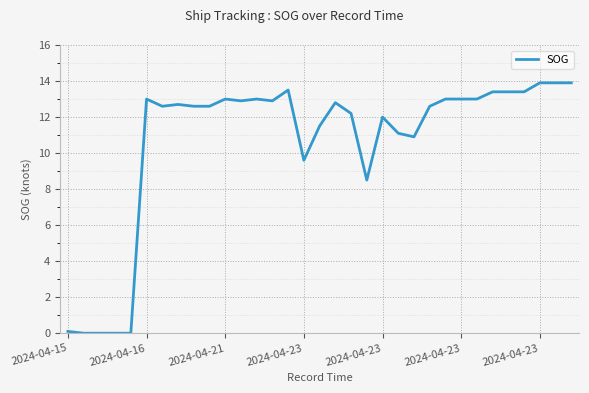

What is the greatest value displayed?

13.9